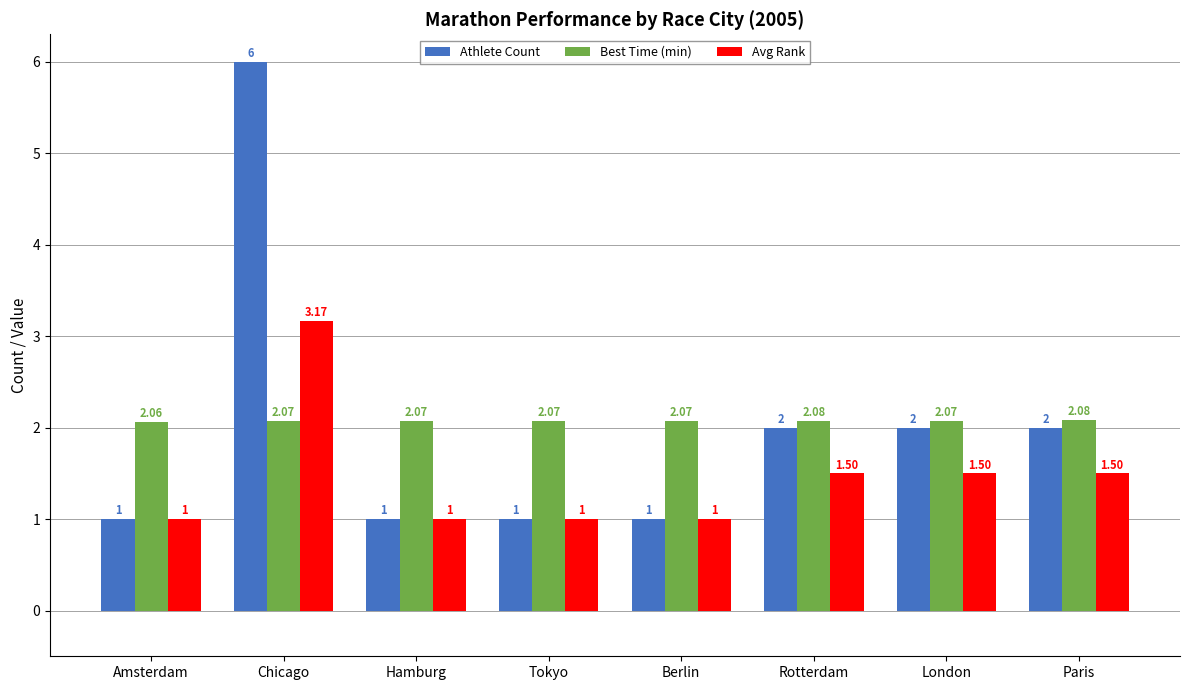

Rank the series by their maximum value, from highest to lowest.

Athlete Count, Avg Rank, Best Time (min)